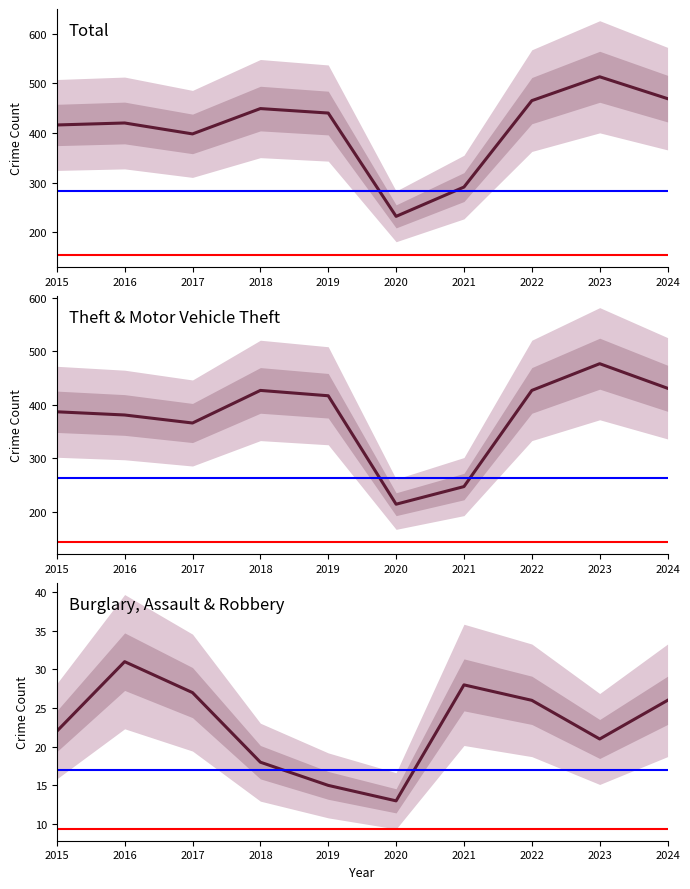

At 2018, list the series in order from largest to smallest.

Total, Theft + Motor Vehicle Theft, Burglary + Assault + Robbery